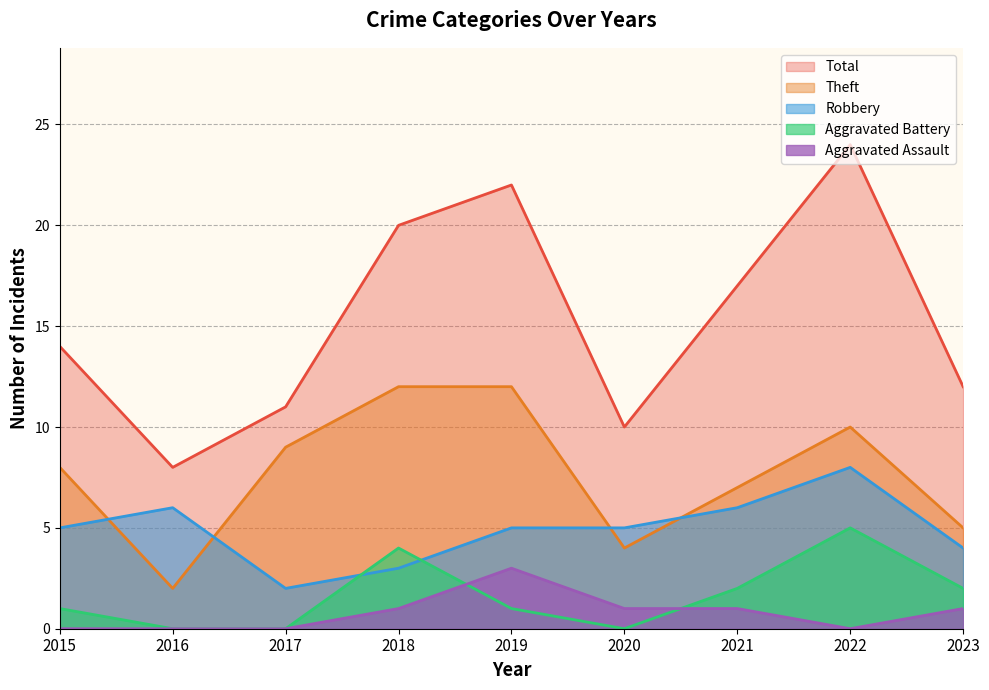

Which series has the widest spread of values?

Total